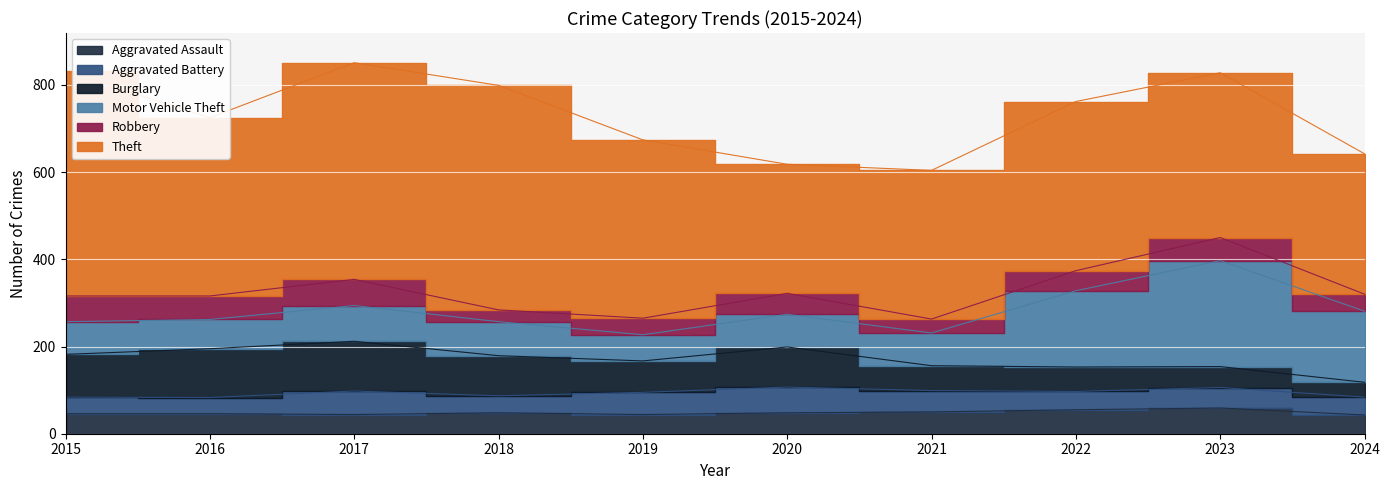

Is it true that Aggravated Battery equals 50 at 2016?

False